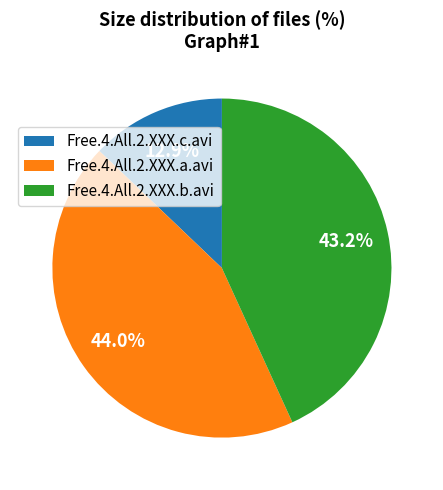

Between Free.4.All.2.XXX.c.avi and Free.4.All.2.XXX.a.avi, which is larger?

Free.4.All.2.XXX.a.avi